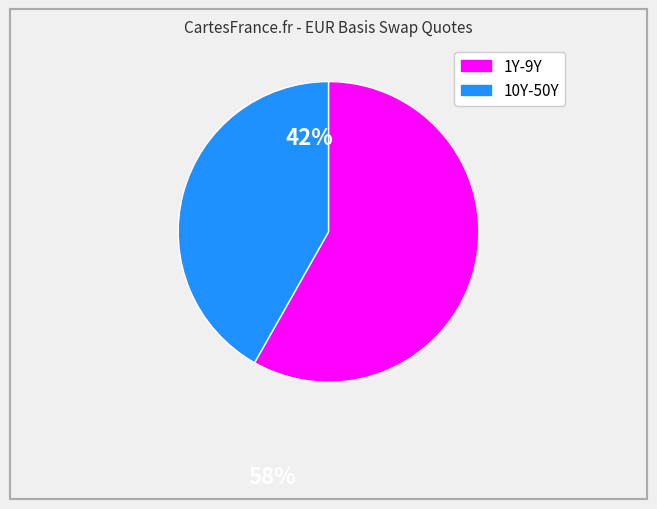

Is there any slice that represents more than half of the pie?

Yes